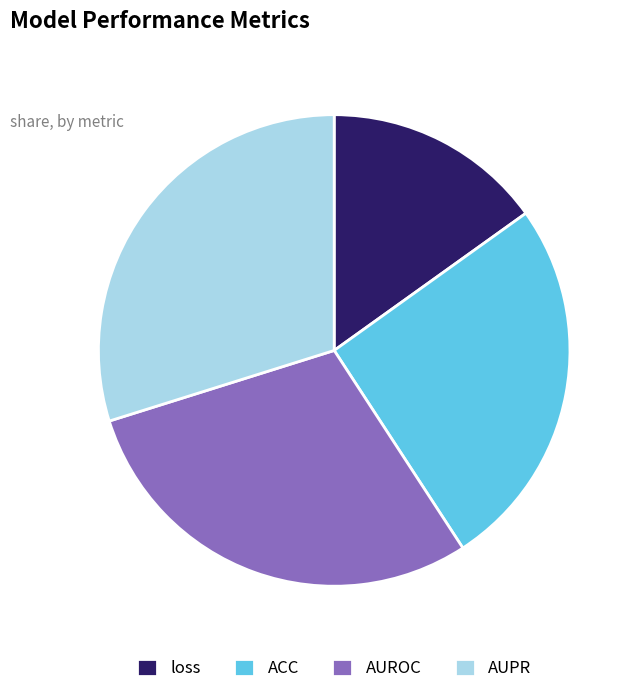

Do loss and AUPR together represent more than half of the pie?

No